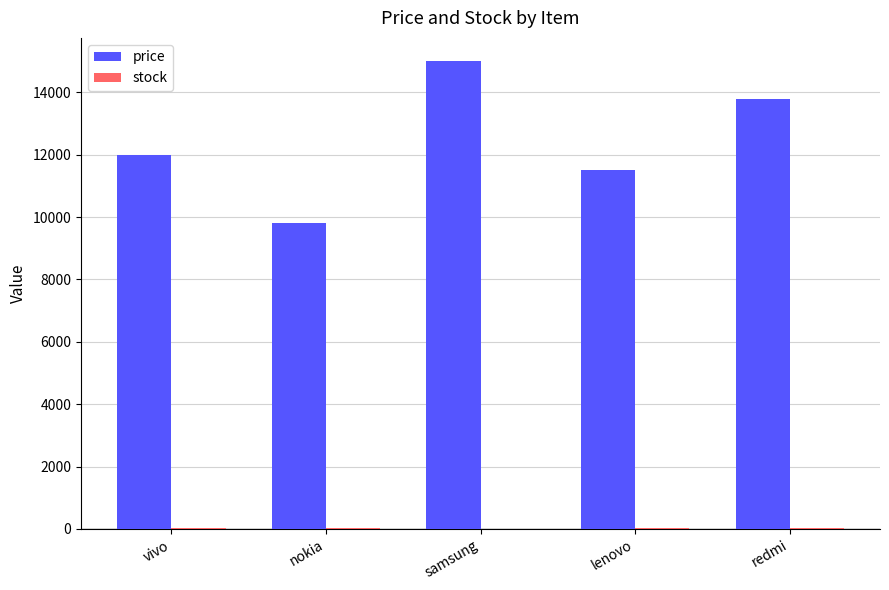

What is the greatest value displayed?

15000